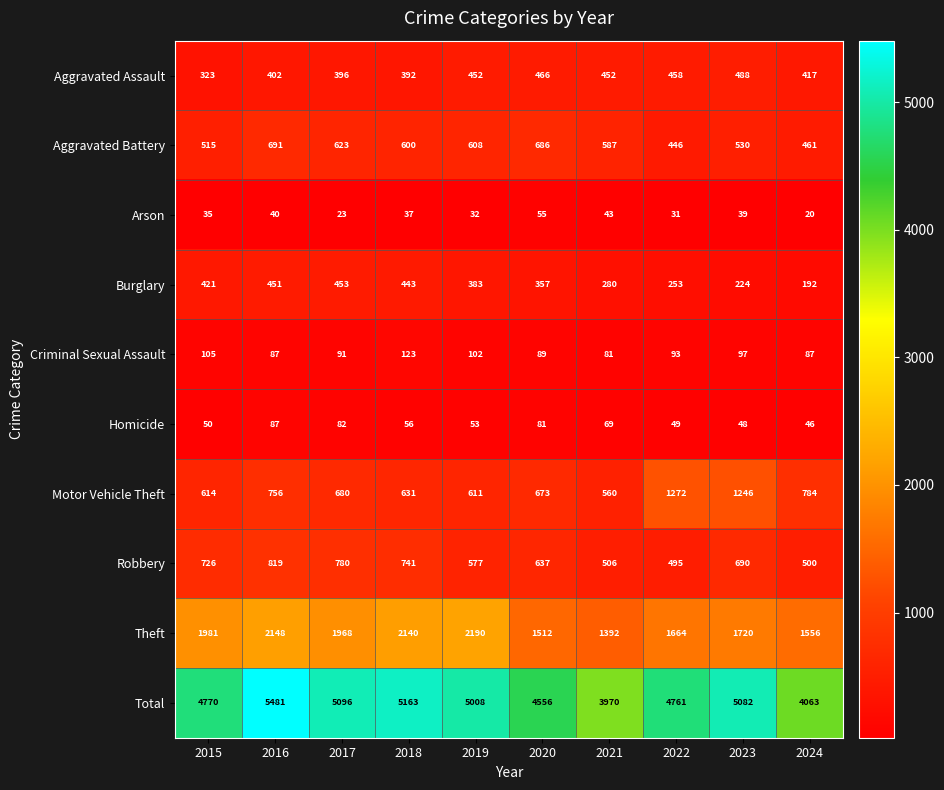

Between 2016 and 2020, which series saw the biggest shift?

Total